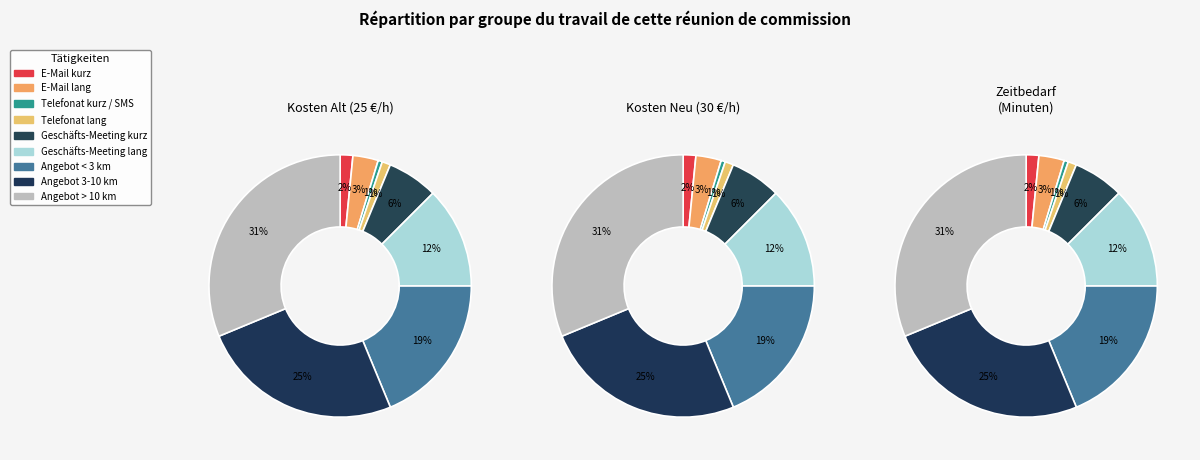

The Angebot 3-10 km slice represents 16% of the pie. True or false?

False